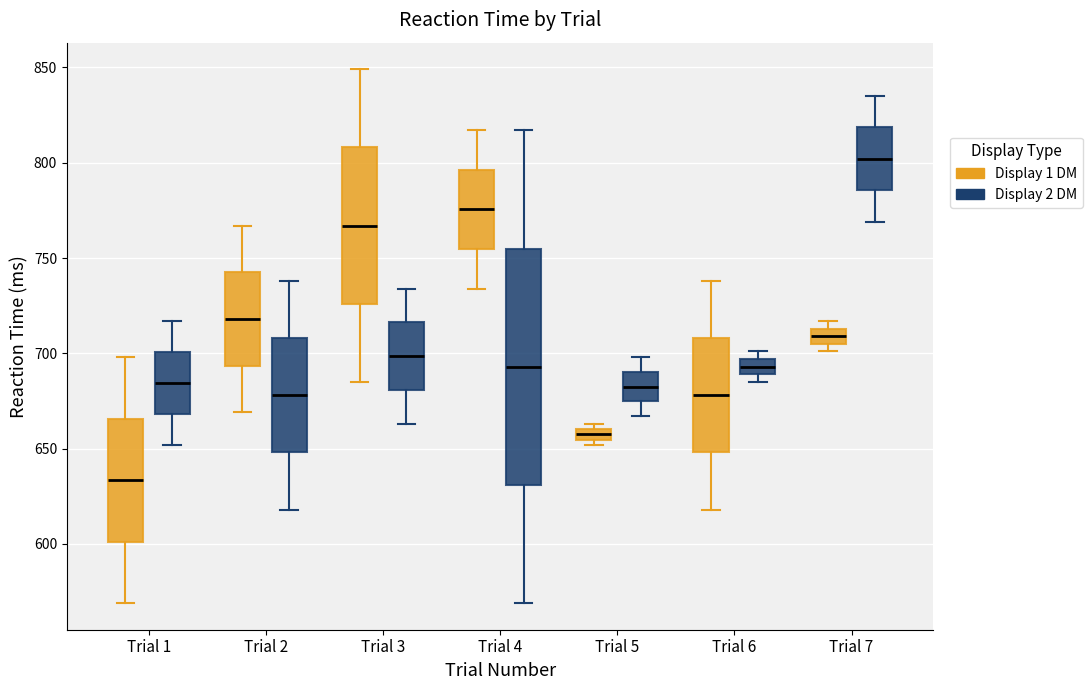

Which box's median line is the lowest?

Trial 1 (Display 1 DM)